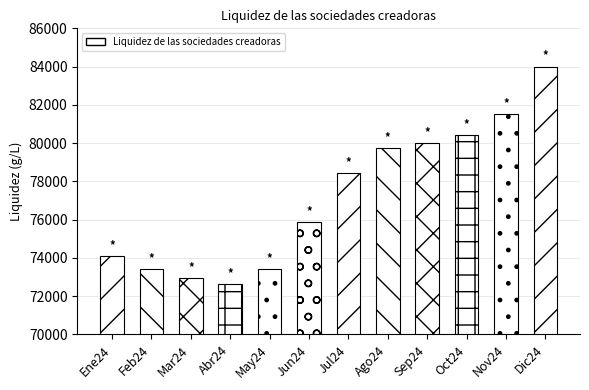

Read the value at Jun24, to the nearest 100.

75900